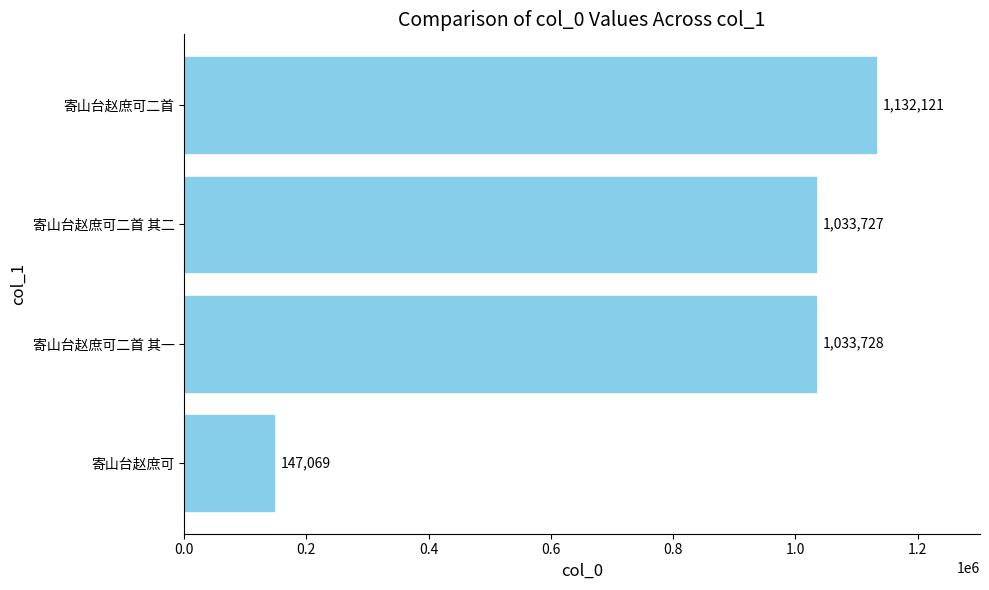

The value at 寄山台赵庶可 is 96282. True or false?

False